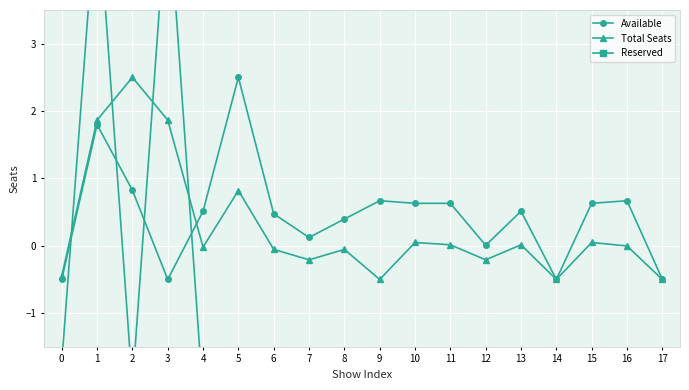

How many lines are shown in the chart?

3